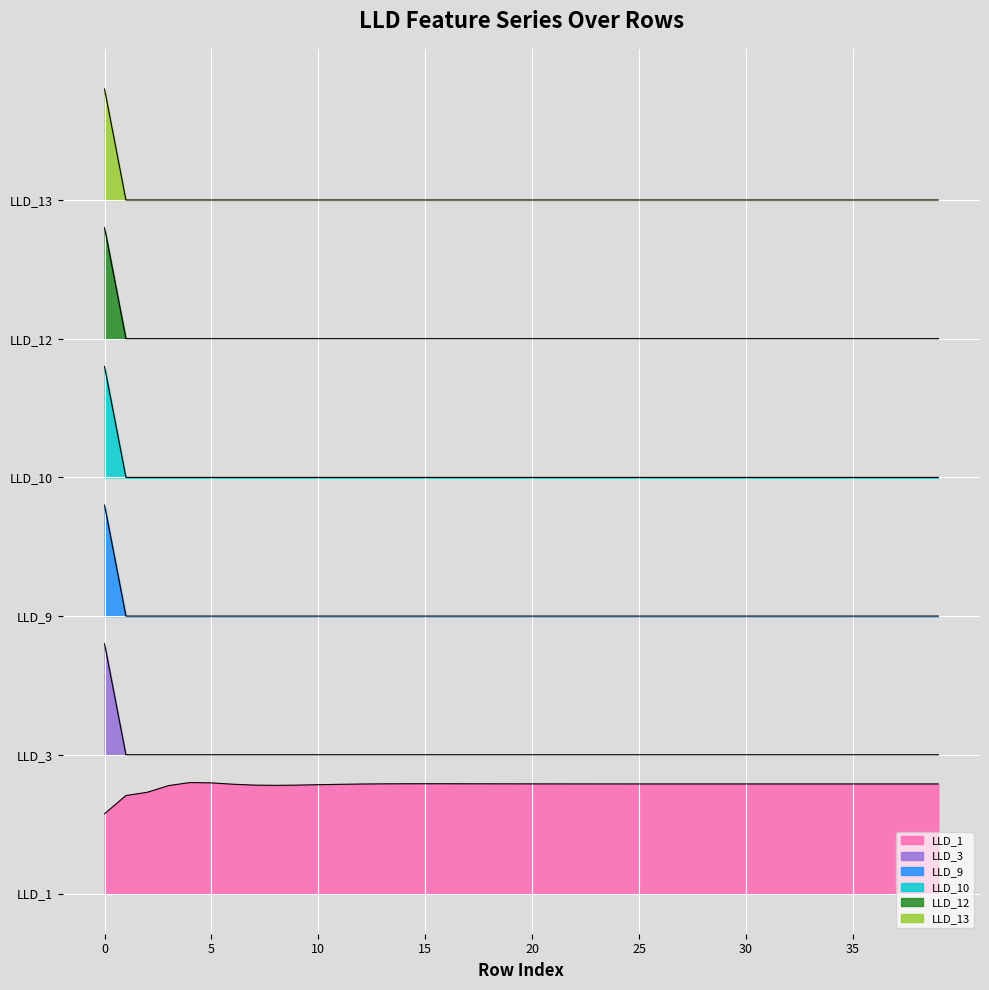

Reading left to right, list all the values displayed in this chart.

LLD_1: 0=0.1	1=0.1	2=0.1	3=0.1	4=0.1	5=0.1	6=0.1	7=0.1	8=0.1	9=0.1	10=0.1	11=0.1	12=0.1	13=0.1	14=0.1	15=0.1	16=0.1	17=0.1	18=0.1	19=0.1	20=0.1	21=0.1	22=0.1	23=0.1	24=0.1	25=0.1	26=0.1	27=0.1	28=0.1	29=0.1	30=0.1	31=0.1	32=0.1	33=0.1	34=0.1	35=0.1	36=0.1	37=0.1	38=0.1	39=0.1
LLD_3: 0=0.4	1=0.3	2=0.3	3=0.3	4=0.3	5=0.3	6=0.3	7=0.3	8=0.3	9=0.3	10=0.3	11=0.3	12=0.3	13=0.3	14=0.3	15=0.3	16=0.3	17=0.3	18=0.3	19=0.3	20=0.3	21=0.3	22=0.3	23=0.3	24=0.3	25=0.3	26=0.3	27=0.3	28=0.3	29=0.3	30=0.3	31=0.3	32=0.3	33=0.3	34=0.3	35=0.3	36=0.3	37=0.3	38=0.3	39=0.3
LLD_9: 0=0.3	1=0.1	2=0.1	3=0.1	4=0.1	5=0.1	6=0.1	7=0.1	8=0.1	9=0.1	10=0.1	11=0.1	12=0.1	13=0.1	14=0.1	15=0.1	16=0.1	17=0.1	18=0.1	19=0.1	20=0.1	21=0.1	22=0.1	23=0.1	24=0.1	25=0.1	26=0.1	27=0.1	28=0.1	29=0.1	30=0.1	31=0.1	32=0.1	33=0.1	34=0.1	35=0.1	36=0.1	37=0.1	38=0.1	39=0.1
LLD_10: 0=0.6	1=0.5	2=0.5	3=0.5	4=0.5	5=0.5	6=0.5	7=0.5	8=0.5	9=0.5	10=0.5	11=0.5	12=0.5	13=0.5	14=0.5	15=0.5	16=0.5	17=0.5	18=0.5	19=0.5	20=0.5	21=0.5	22=0.5	23=0.5	24=0.5	25=0.5	26=0.5	27=0.5	28=0.5	29=0.5	30=0.5	31=0.5	32=0.5	33=0.5	34=0.5	35=0.5	36=0.5	37=0.5	38=0.5	39=0.5
LLD_12: 0=0.7	1=0.6	2=0.6	3=0.6	4=0.6	5=0.6	6=0.6	7=0.6	8=0.6	9=0.6	10=0.6	11=0.6	12=0.6	13=0.6	14=0.6	15=0.6	16=0.6	17=0.6	18=0.6	19=0.6	20=0.6	21=0.6	22=0.6	23=0.6	24=0.6	25=0.6	26=0.6	27=0.6	28=0.6	29=0.6	30=0.6	31=0.6	32=0.6	33=0.6	34=0.6	35=0.6	36=0.6	37=0.6	38=0.6	39=0.6
LLD_13: 0=0.9	1=0.8	2=0.8	3=0.8	4=0.8	5=0.8	6=0.8	7=0.8	8=0.8	9=0.8	10=0.8	11=0.8	12=0.8	13=0.8	14=0.8	15=0.8	16=0.8	17=0.8	18=0.8	19=0.8	20=0.8	21=0.8	22=0.8	23=0.8	24=0.8	25=0.8	26=0.8	27=0.8	28=0.8	29=0.8	30=0.8	31=0.8	32=0.8	33=0.8	34=0.8	35=0.8	36=0.8	37=0.8	38=0.8	39=0.8